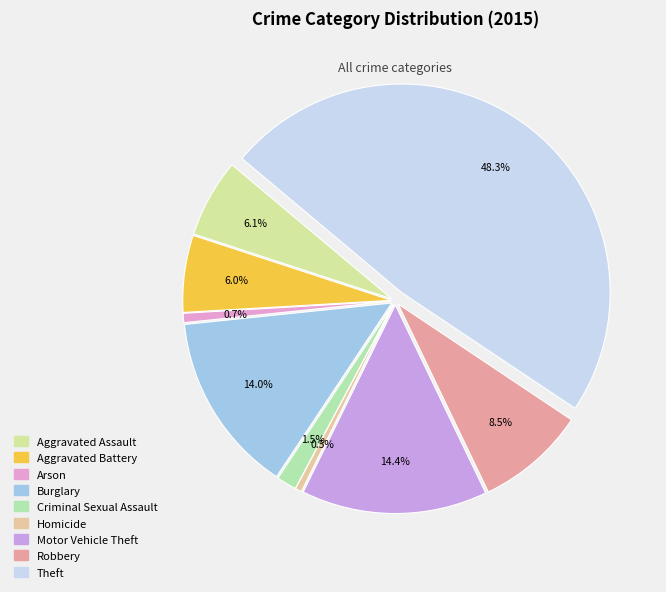

Does Arson account for over 50% of the chart?

No